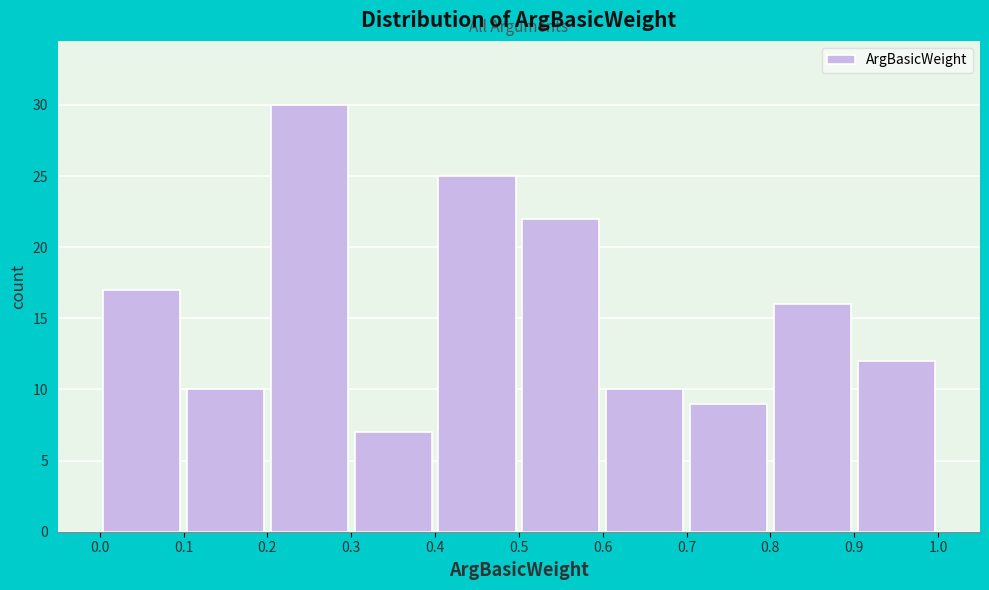

Reading left to right, list every bar in this chart as the range it spans on the x-axis followed by its height. The values are not printed on the chart, so give them approximately, as read against the axis.

0.0 to 0.1: 17
0.1 to 0.2: 10
0.2 to 0.3: 30
0.3 to 0.4: 7
0.4 to 0.5: 25
0.5 to 0.6: 22
0.6 to 0.7: 10
0.7 to 0.8: 9
0.8 to 0.9: 16
0.9 to 1.0: 12